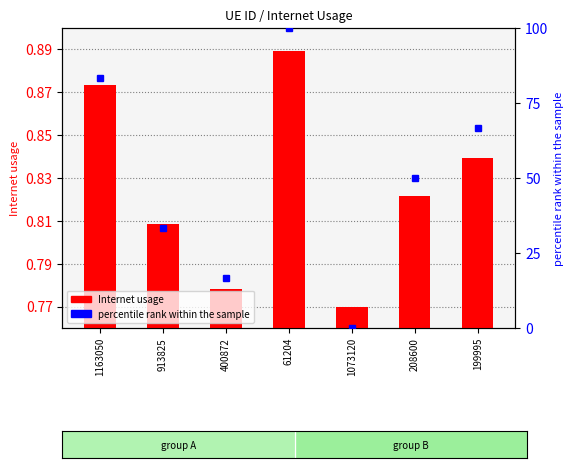

What is the label of the 3rd bar from the right?

1073120